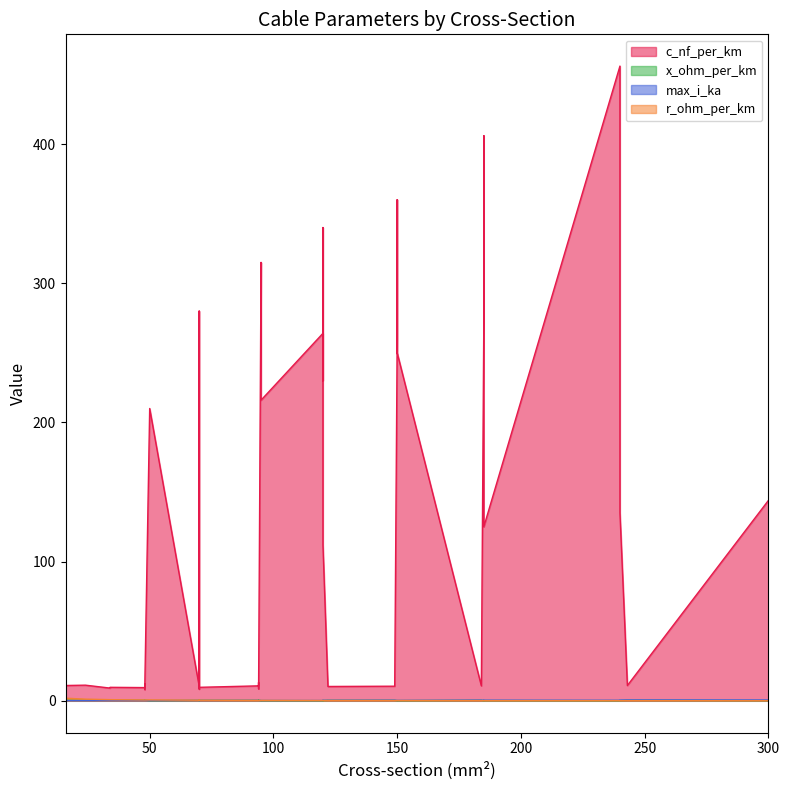

True or false: max_i_ka and c_nf_per_km intersect in this chart.

False